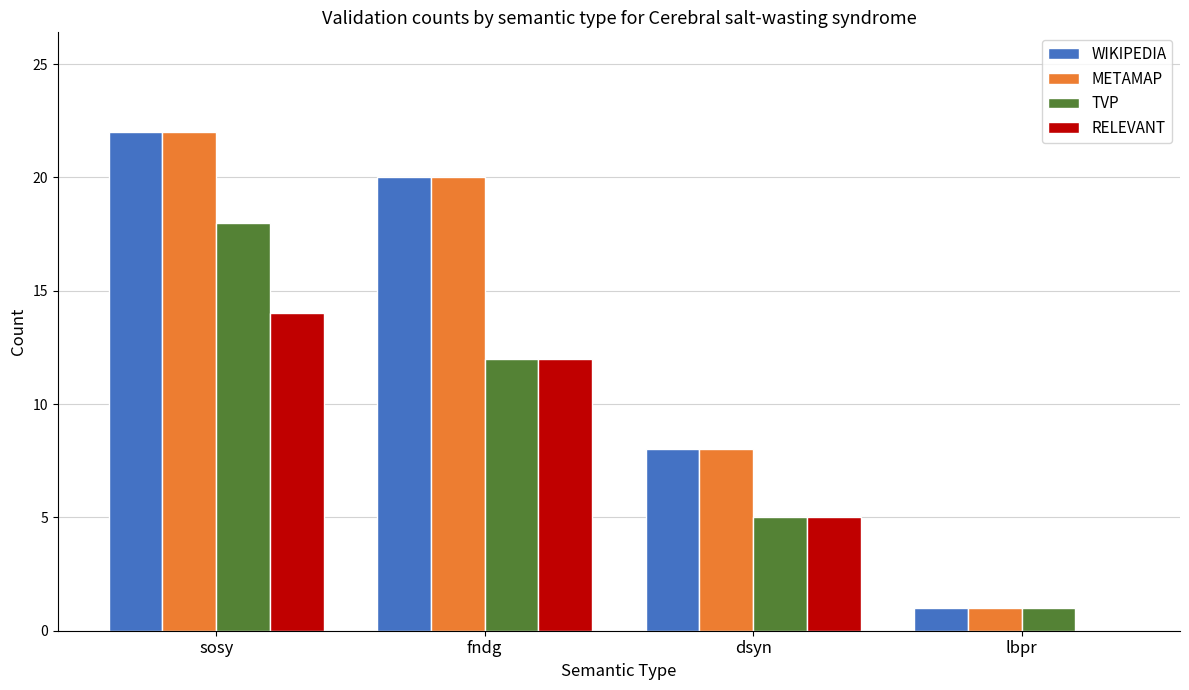

Count the TVP values in the range 5 to 18.

3